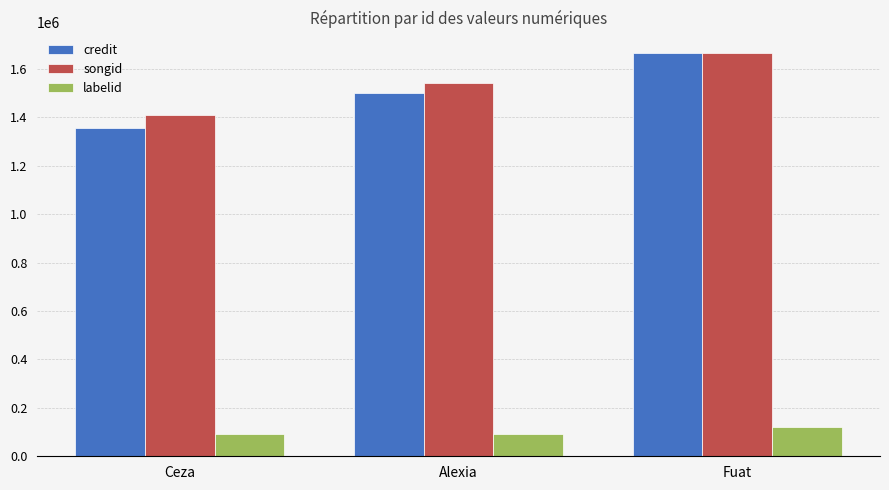

What is the lowest value of the credit series?

1354968